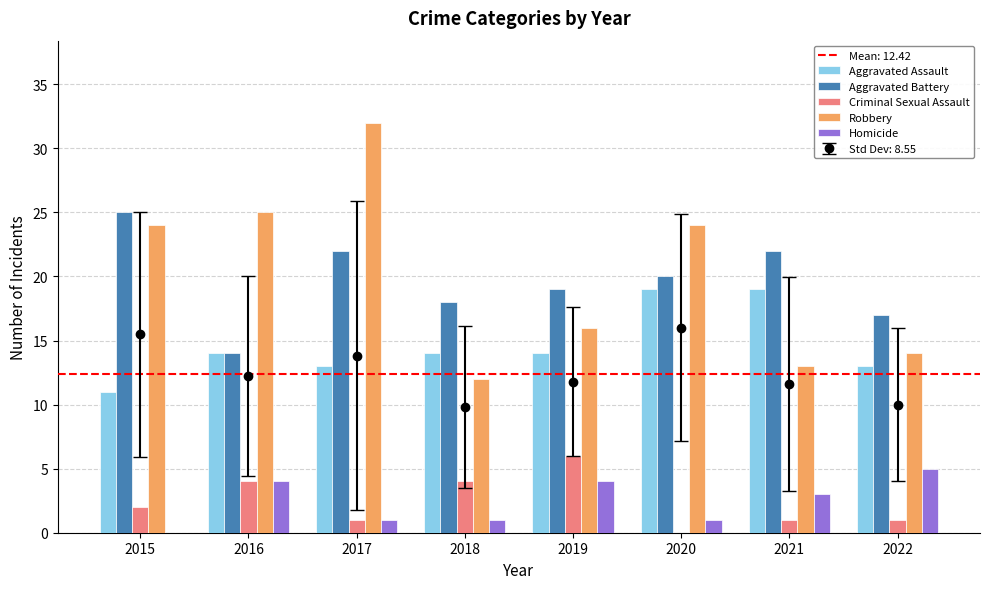

What is the approximate value of Criminal Sexual Assault at 2016?

4